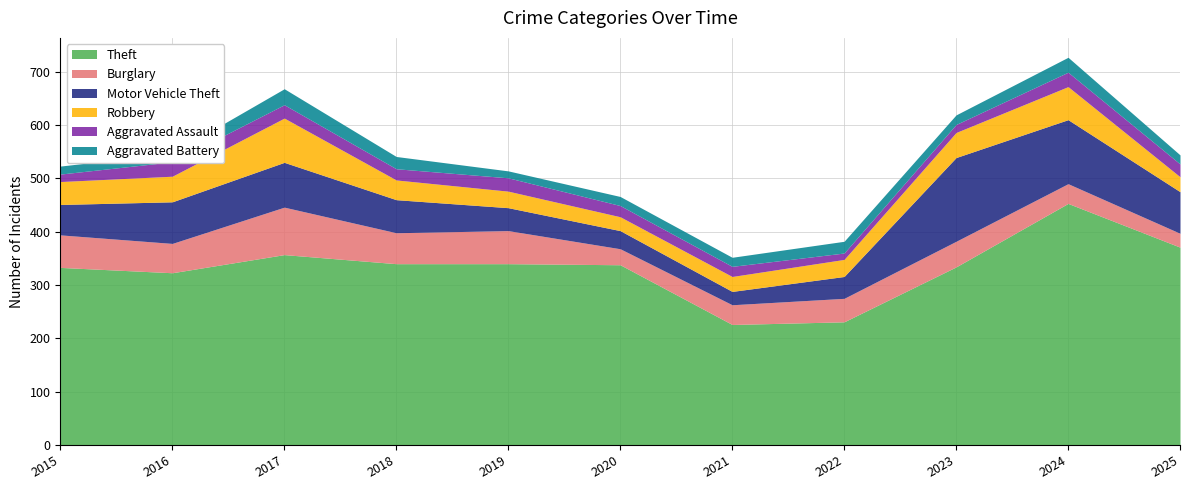

Reading left to right, what are all the values shown in this chart?

Theft: 2015=333	2016=323	2017=357	2018=340	2019=340	2020=338	2021=226	2022=231	2023=334	2024=453	2025=371
Burglary: 2015=61	2016=55	2017=89	2018=58	2019=62	2020=30	2021=37	2022=44	2023=48	2024=37	2025=26
Motor Vehicle Theft: 2015=57	2016=78	2017=84	2018=62	2019=43	2020=34	2021=25	2022=41	2023=157	2024=120	2025=78
Robbery: 2015=43	2016=48	2017=83	2018=37	2019=31	2020=26	2021=28	2022=32	2023=47	2024=62	2025=28
Aggravated Assault: 2015=14	2016=27	2017=25	2018=21	2019=25	2020=21	2021=19	2022=12	2023=15	2024=27	2025=24
Aggravated Battery: 2015=15	2016=16	2017=30	2018=23	2019=13	2020=17	2021=17	2022=22	2023=18	2024=28	2025=17